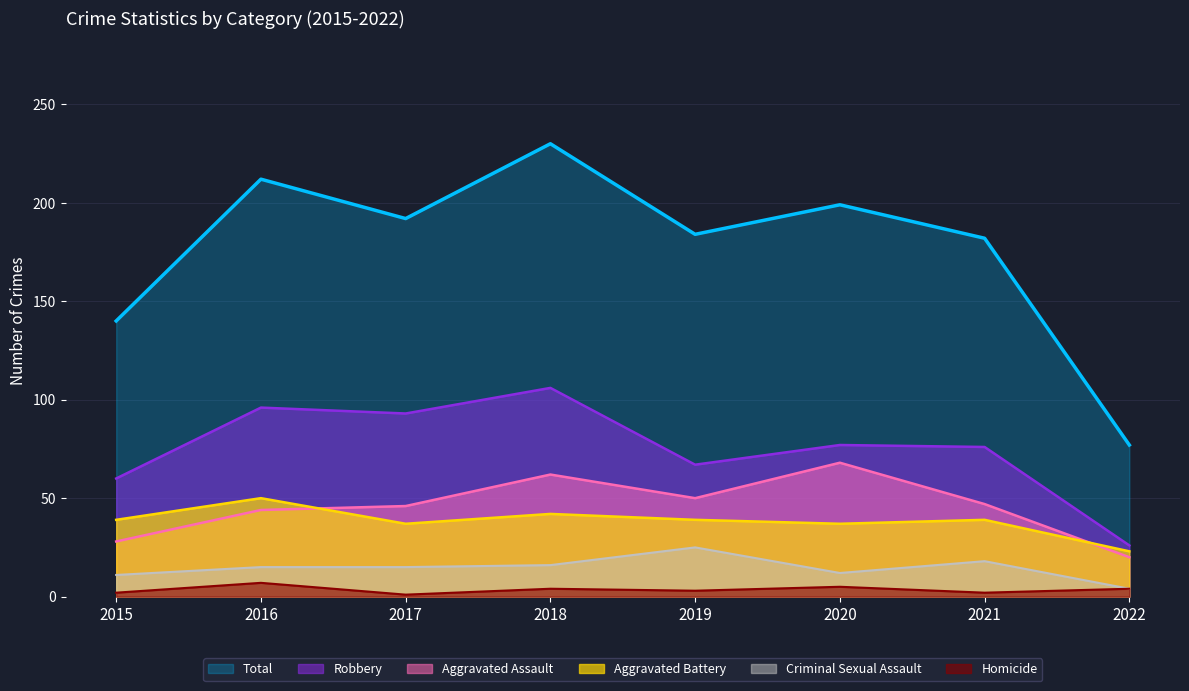

True or false: Robbery and Homicide cross at least once.

False